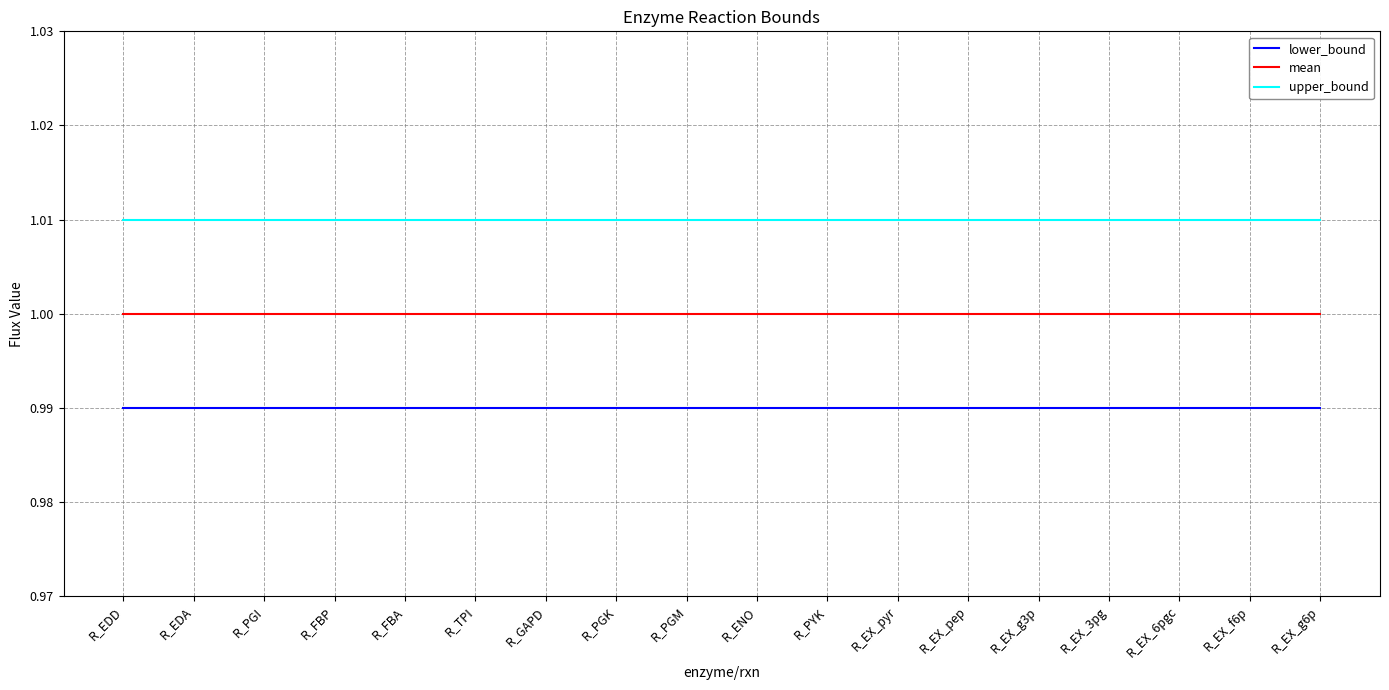

List the series in order of their peak value, highest first.

upper_bound, mean, lower_bound